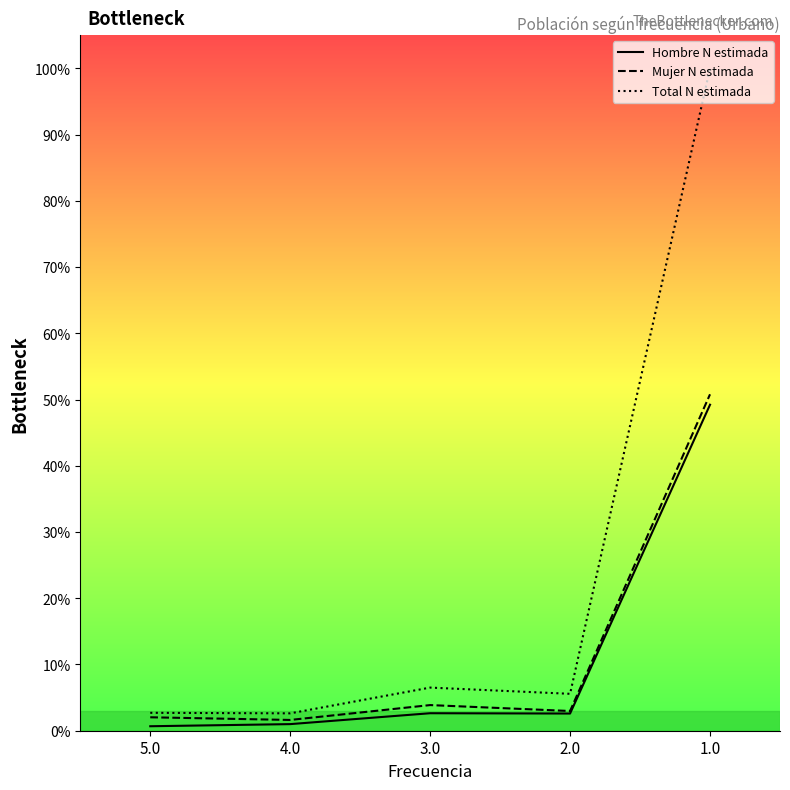

True or false: Total N estimada and Hombre N estimada cross at least once.

False